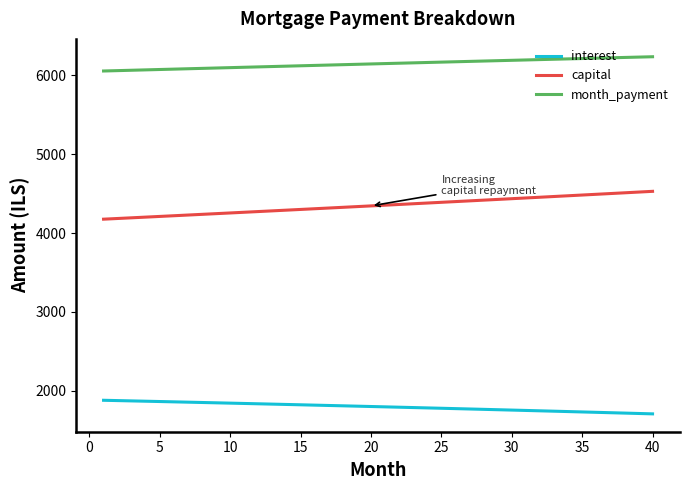

True or false: month_payment and capital intersect in this chart.

False